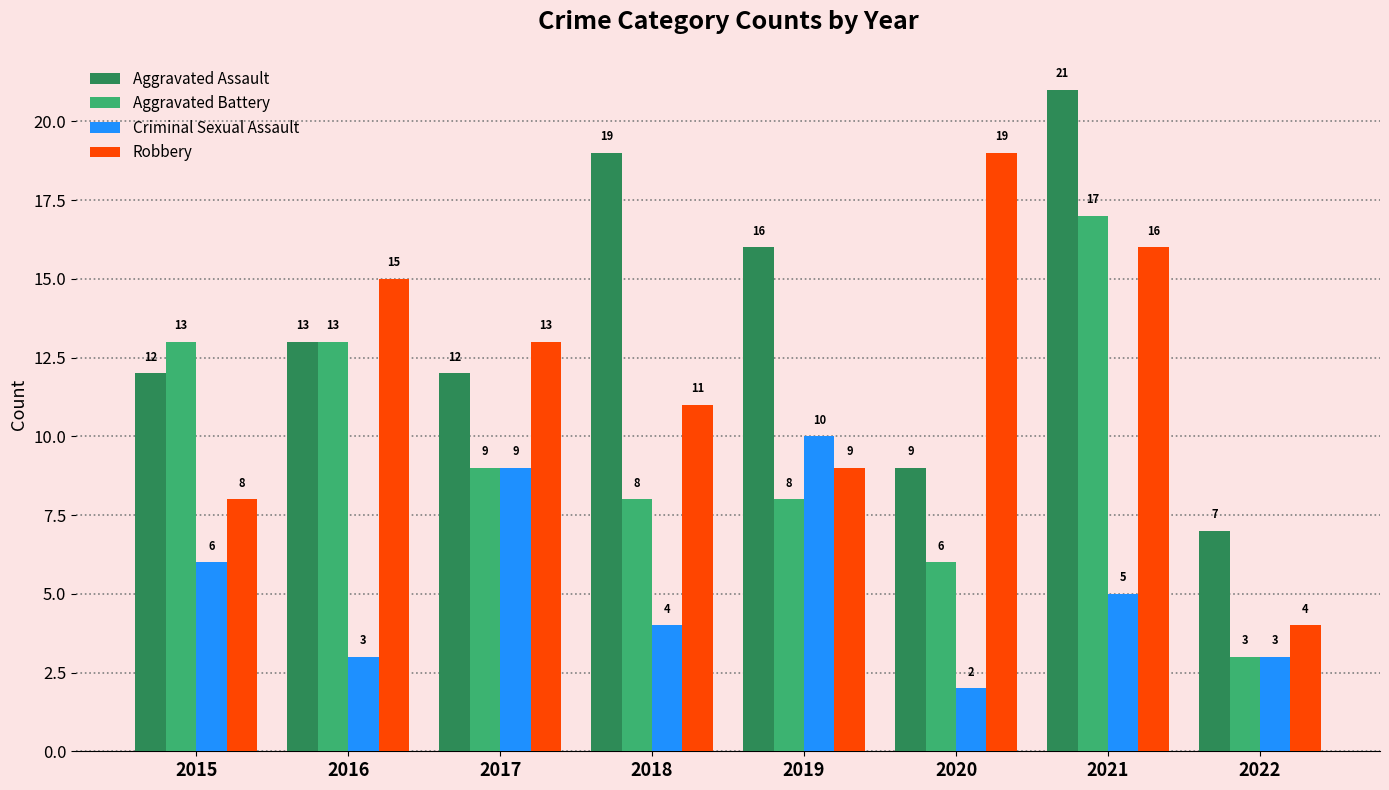

Which label corresponds to the largest value in the chart?

2021